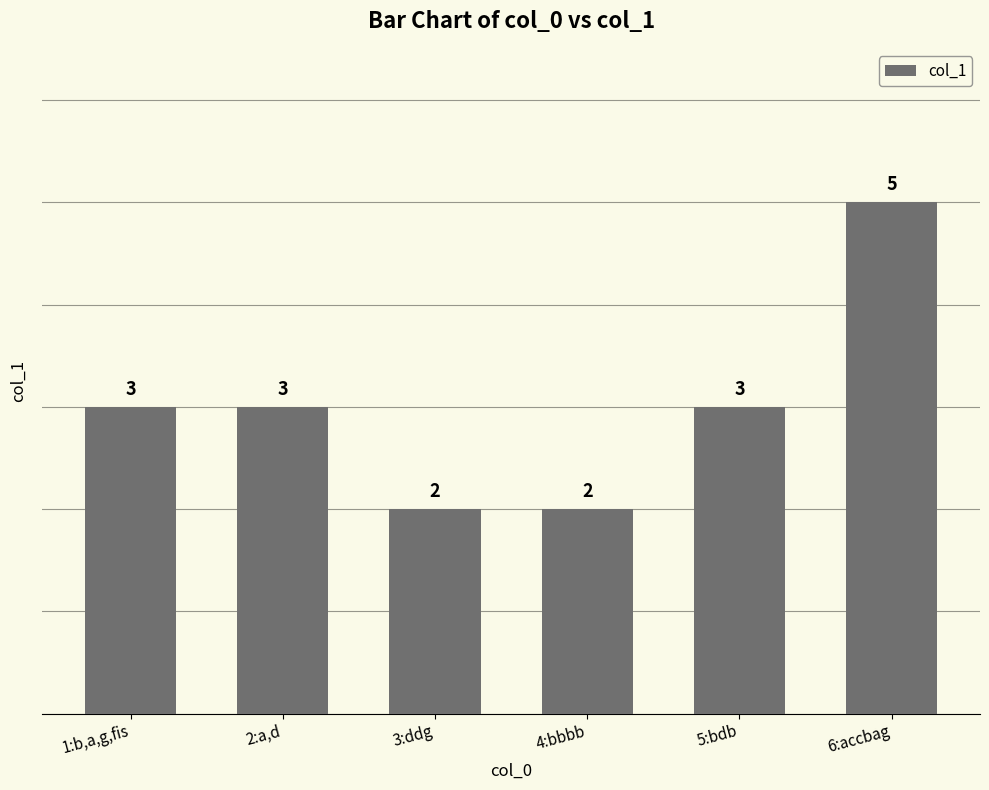

Count the values in the range 2 to 3.

5